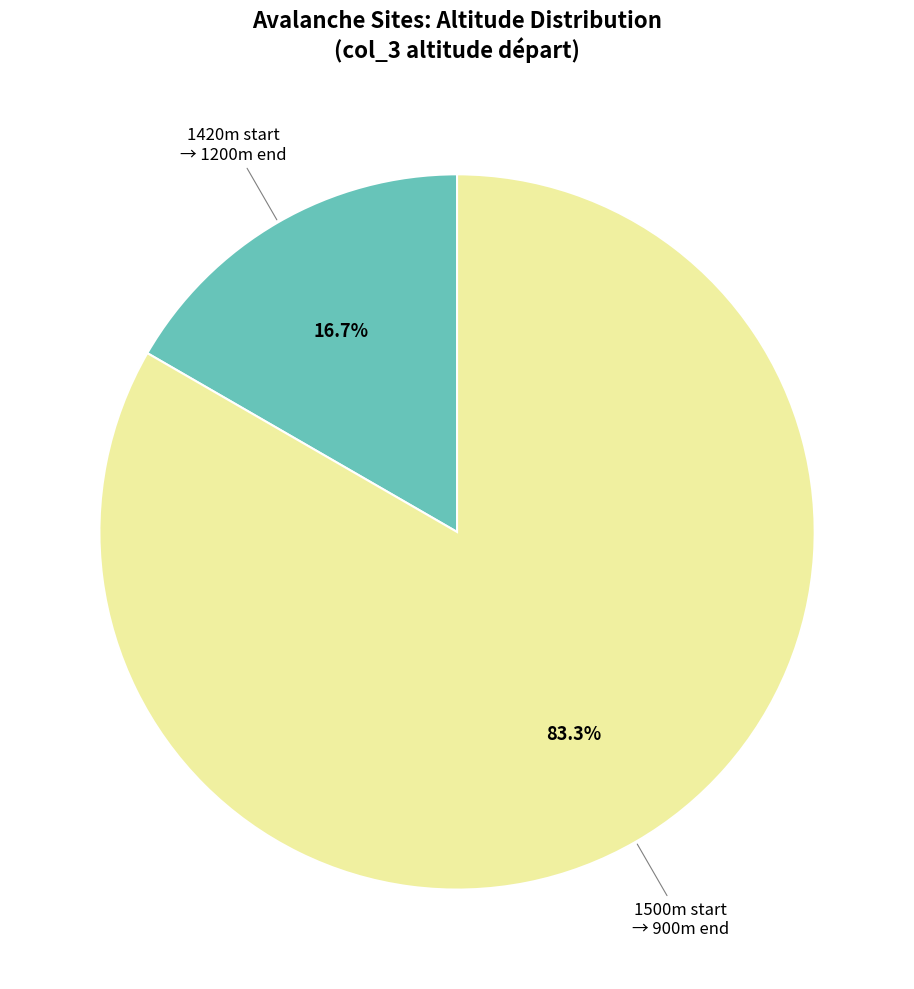

Is there a majority slice in this chart?

Yes